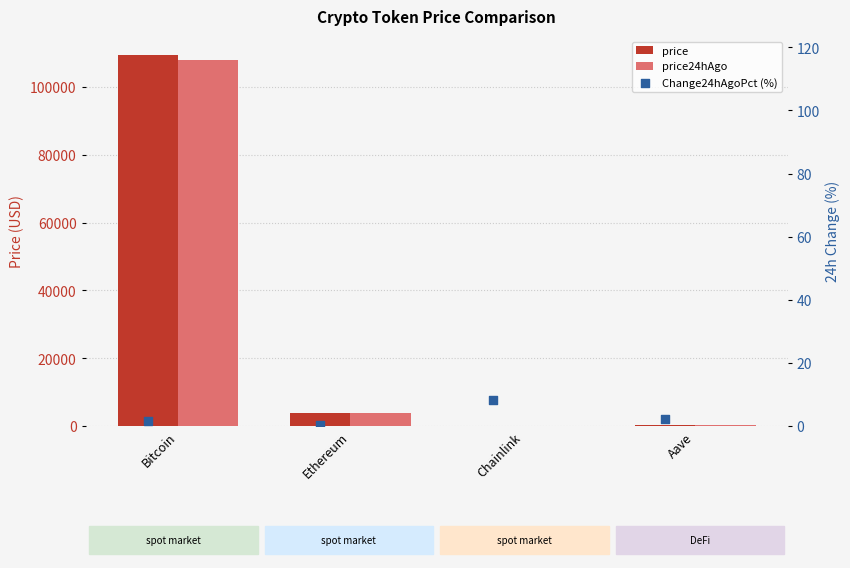

At which category is the sum across all series the highest?

Bitcoin